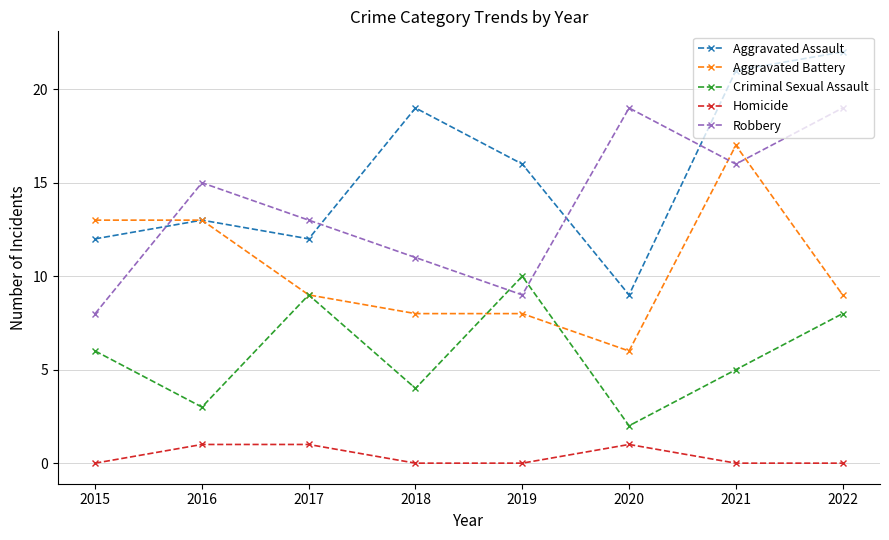

What value does the Criminal Sexual Assault series have at 2021?

5